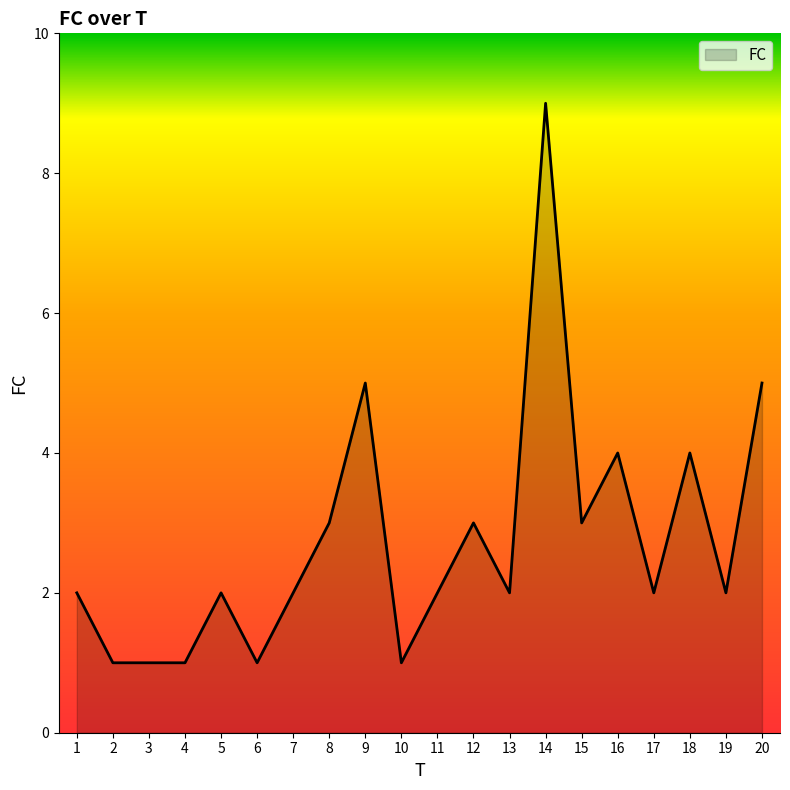

Count the number of categories in the chart.

20